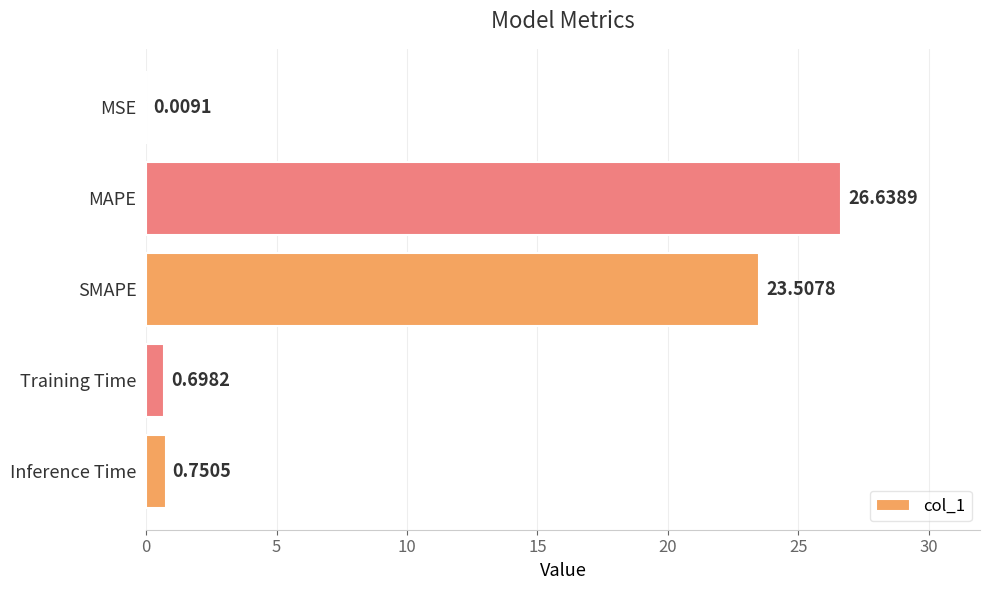

What is the change in value from SMAPE to Inference Time?

-22.8